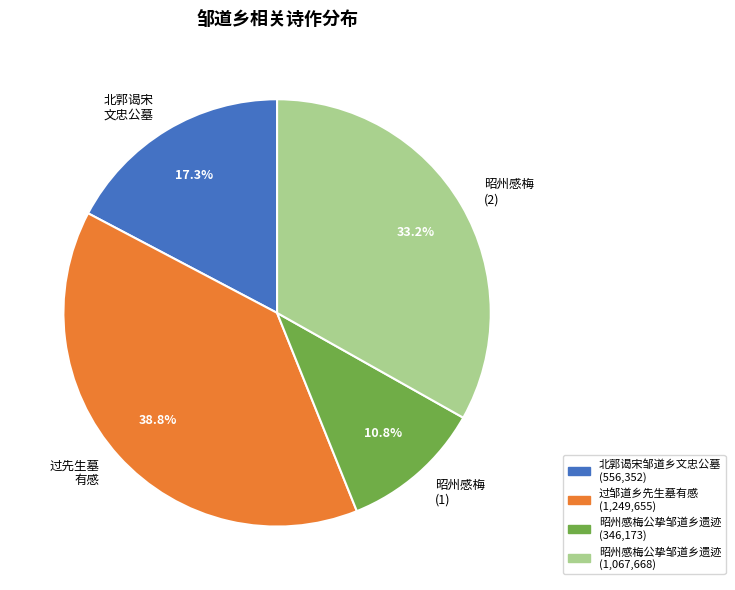

What is the ratio of the value at 昭州感梅公挚邹道乡遗迹 (346,173) to the value at 北郭谒宋邹道乡文忠公墓 (556,352)?

0.6